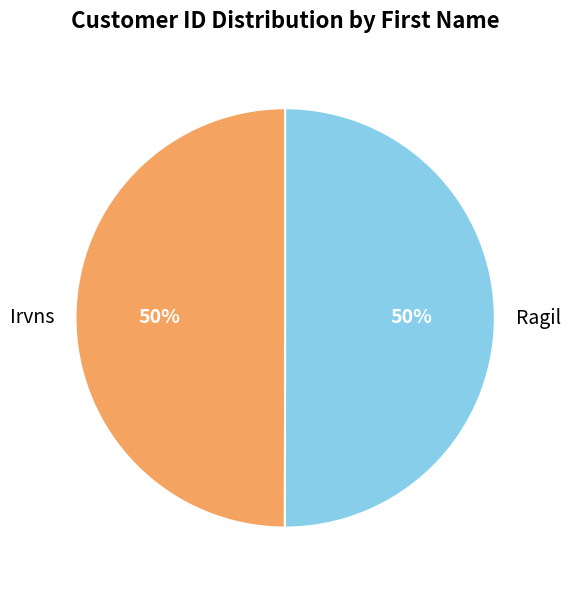

To the nearest percent, what is the combined percentage of Irvns and Ragil?

100%